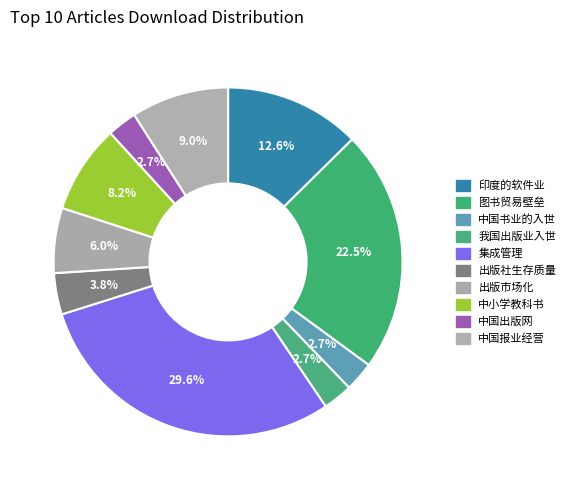

Count the number of slices in the pie.

10